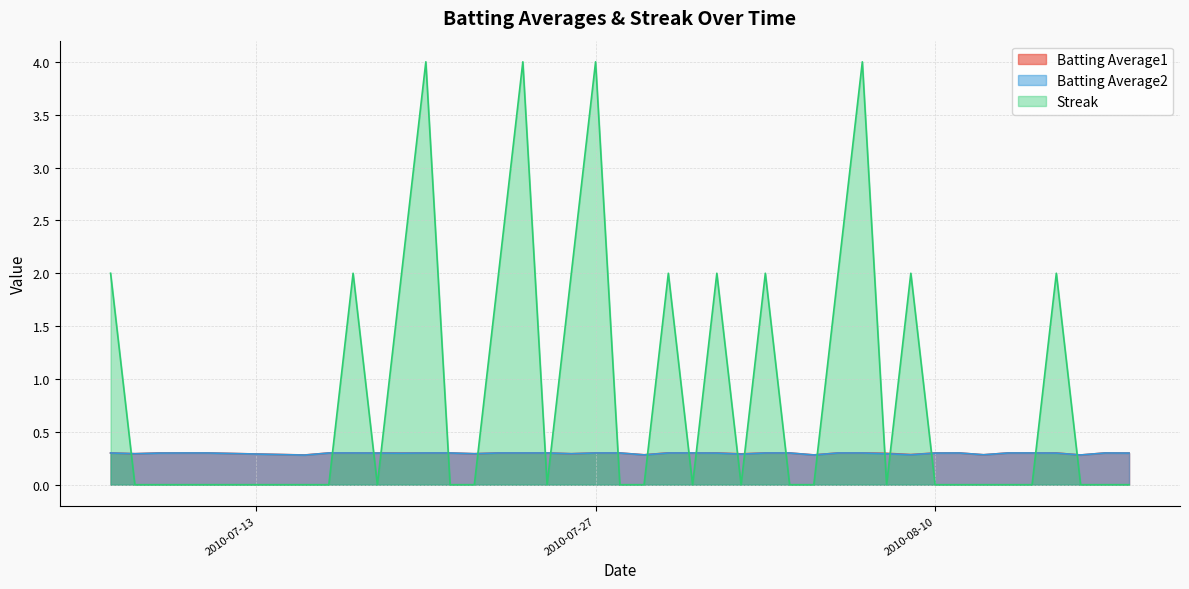

At which category does Streak reach its first local peak?

2010-07-17